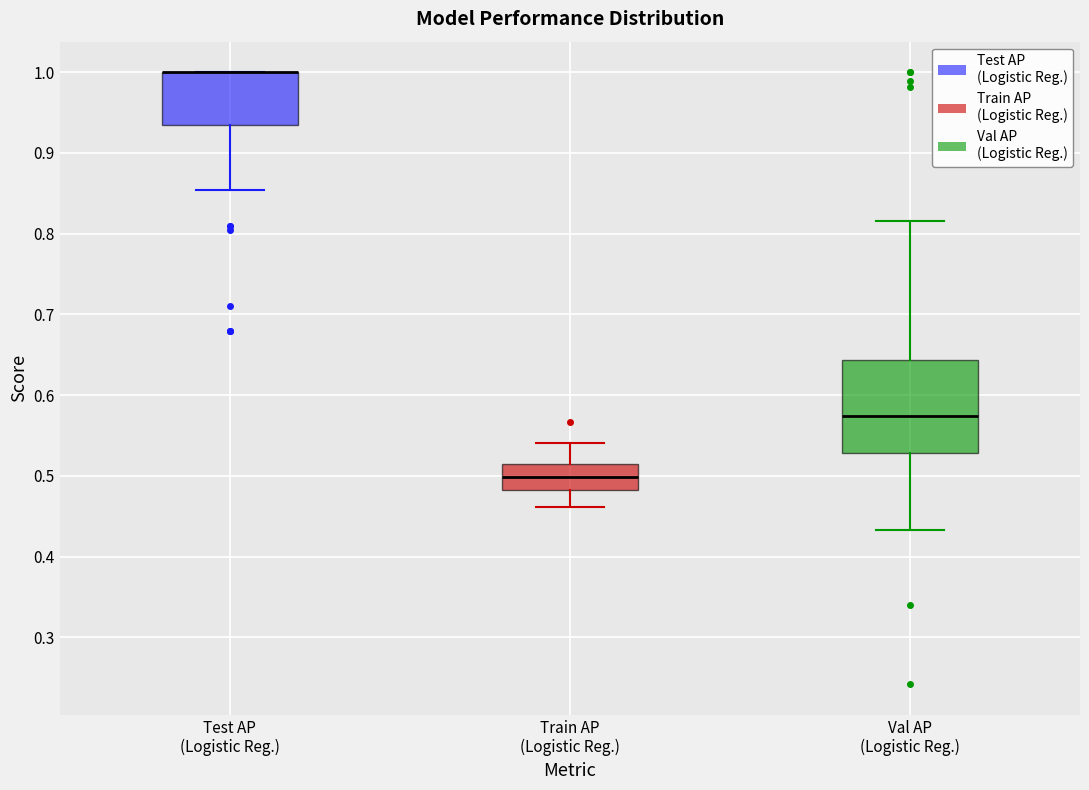

Where does the lower whisker of the box for Test AP (Logistic Reg.) end on the y-axis? The values are not printed on the chart, so give them approximately, as read against the axis.

0.85